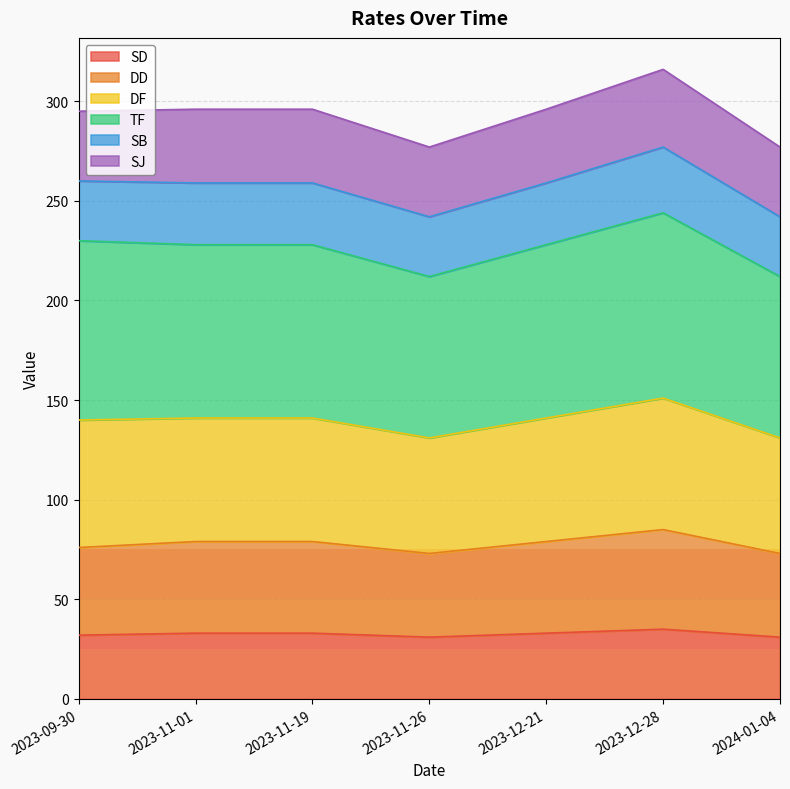

What is the minimum value for SD?

31